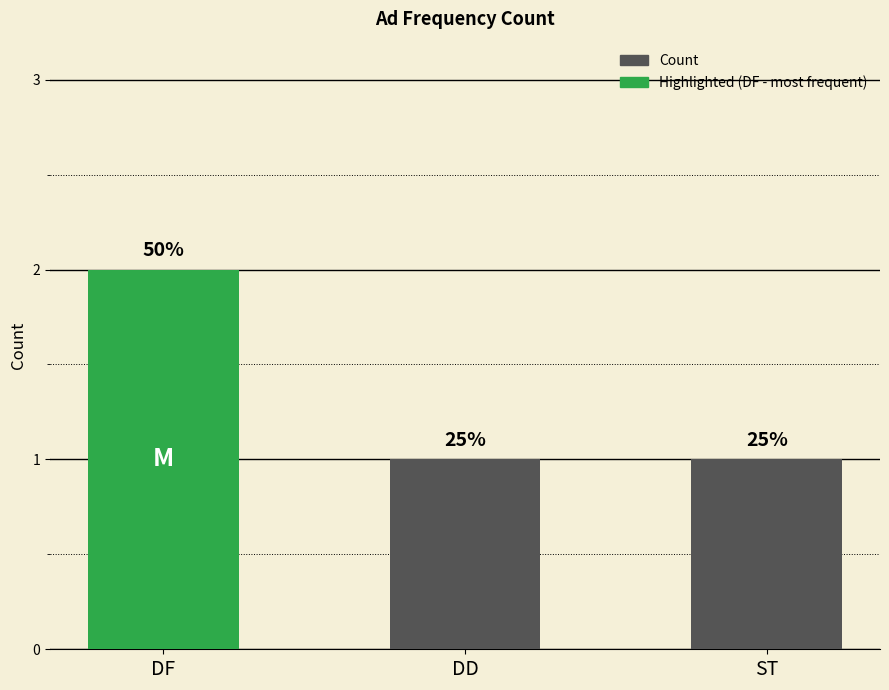

Is it true that the value at DD is 1?

True